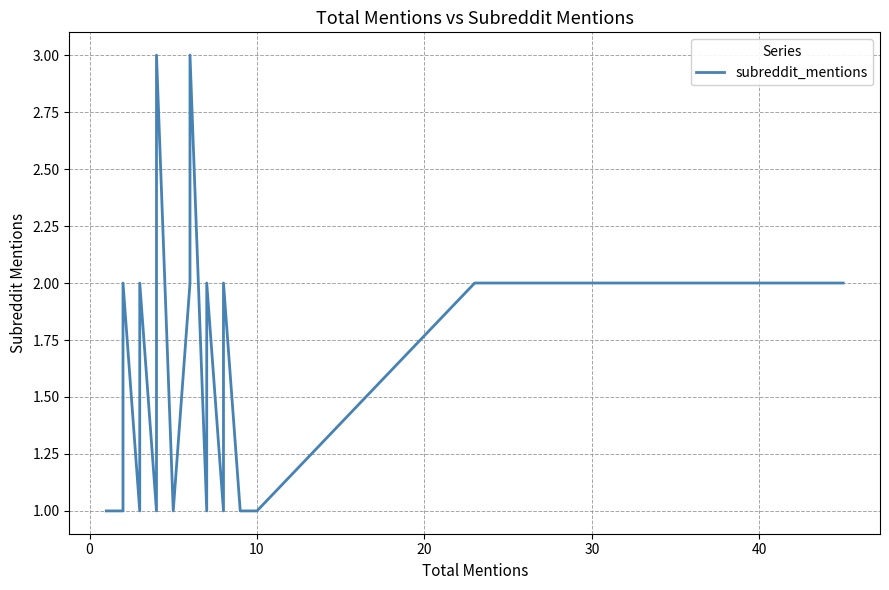

What is the minimum value shown in the chart?

1